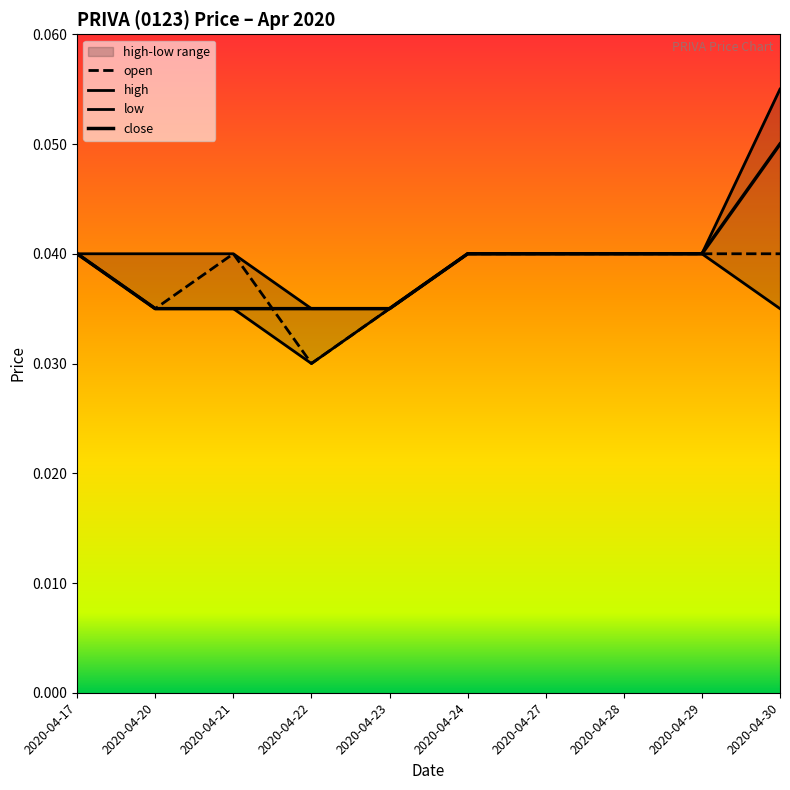

True or false: high and close intersect in this chart.

False